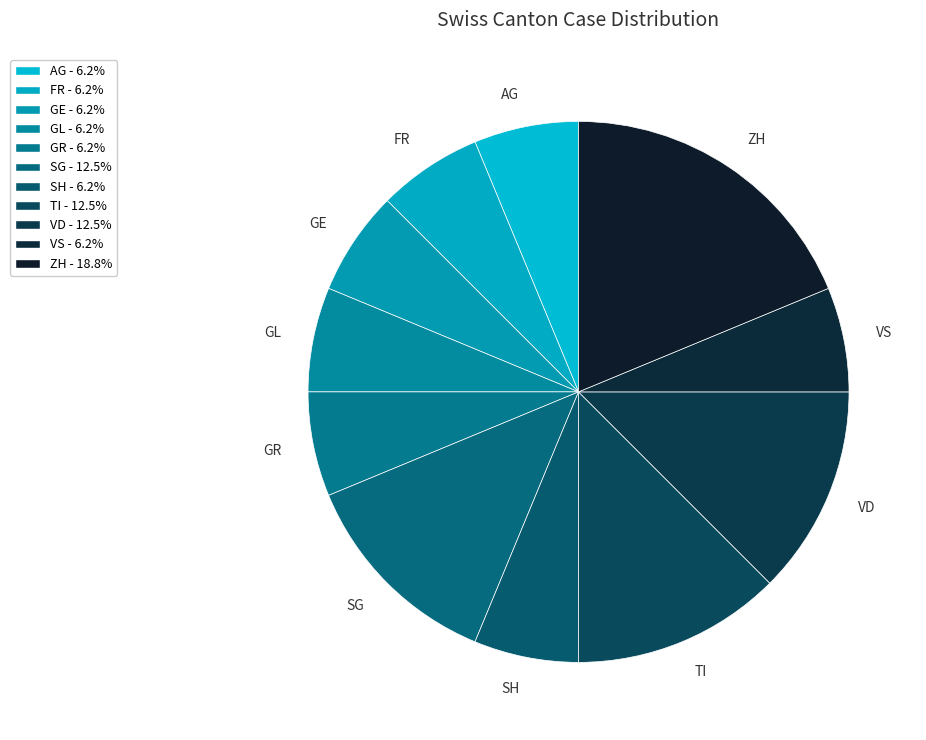

How many segments does this pie chart have?

11